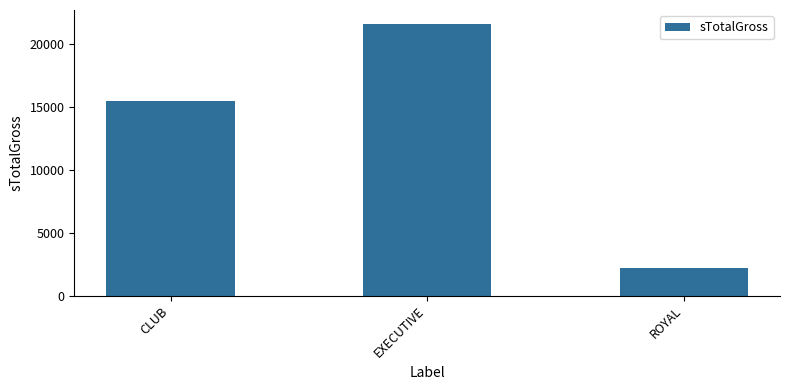

What is the minimum value shown in the chart?

2200